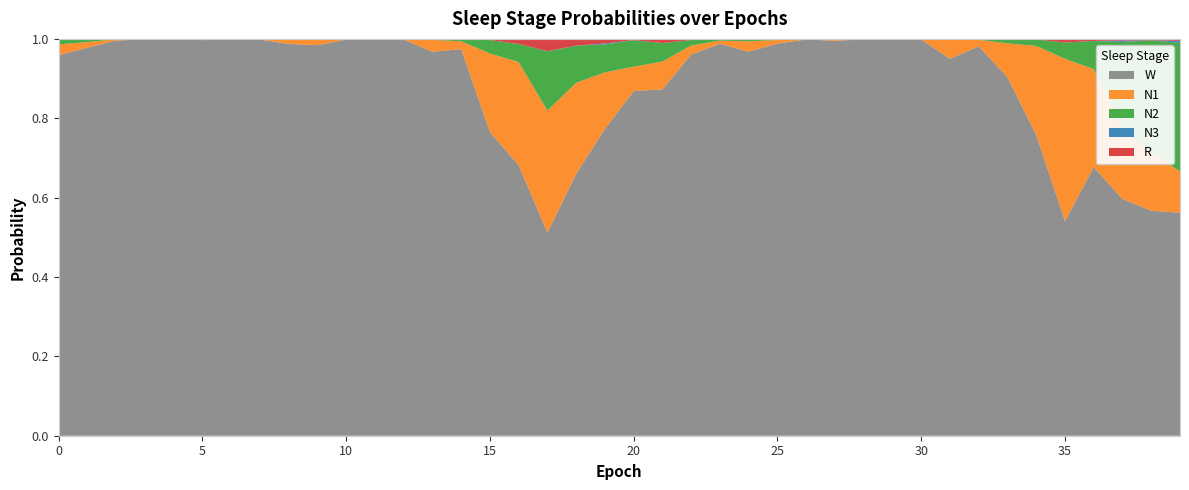

Reading right to left, transcribe all the data shown in this chart.

N1: 0.1	0.1	0.2	0.2	0.4	0.2	0.1	0.0	0.0	0.0	0.0	0.0	0.0	0.0	0.0	0.0	0.0	0.0	0.1	0.1	0.1	0.2	0.3	0.3	0.2	0.0	0.0	0.0	0.0	0.0	0.0	0.0	0.0	0.0	0.0	0.0	0.0	0.0	0.0	0.0
N2: 0.3	0.3	0.2	0.1	0.0	0.0	0.0	0.0	0.0	0.0	0.0	0.0	0.0	0.0	0.0	0.0	0.0	0.0	0.0	0.1	0.1	0.1	0.1	0.0	0.0	0.0	0.0	0.0	0.0	0.0	0.0	0.0	0.0	0.0	0.0	0.0	0.0	0.0	0.0	0.0
N3: 0.0	0.0	0.0	0.0	0.0	0.0	0.0	0.0	0.0	0.0	0.0	0.0	0.0	0.0	0.0	0.0	0.0	0.0	0.0	0.0	0.0	0.0	0.0	0.0	0.0	0.0	0.0	0.0	0.0	0.0	0.0	0.0	0.0	0.0	0.0	0.0	0.0	0.0	0.0	0.0
R: 0.0	0.0	0.0	0.0	0.0	0.0	0.0	0.0	0.0	0.0	0.0	0.0	0.0	0.0	0.0	0.0	0.0	0.0	0.0	0.0	0.0	0.0	0.0	0.0	0.0	0.0	0.0	0.0	0.0	0.0	0.0	0.0	0.0	0.0	0.0	0.0	0.0	0.0	0.0	0.0
W: 0.6	0.6	0.6	0.7	0.5	0.8	0.9	1.0	0.9	1.0	1.0	1.0	1.0	1.0	1.0	1.0	1.0	1.0	0.9	0.9	0.8	0.7	0.5	0.7	0.8	1.0	1.0	1.0	1.0	1.0	1.0	1.0	1.0	1.0	1.0	1.0	1.0	1.0	1.0	1.0